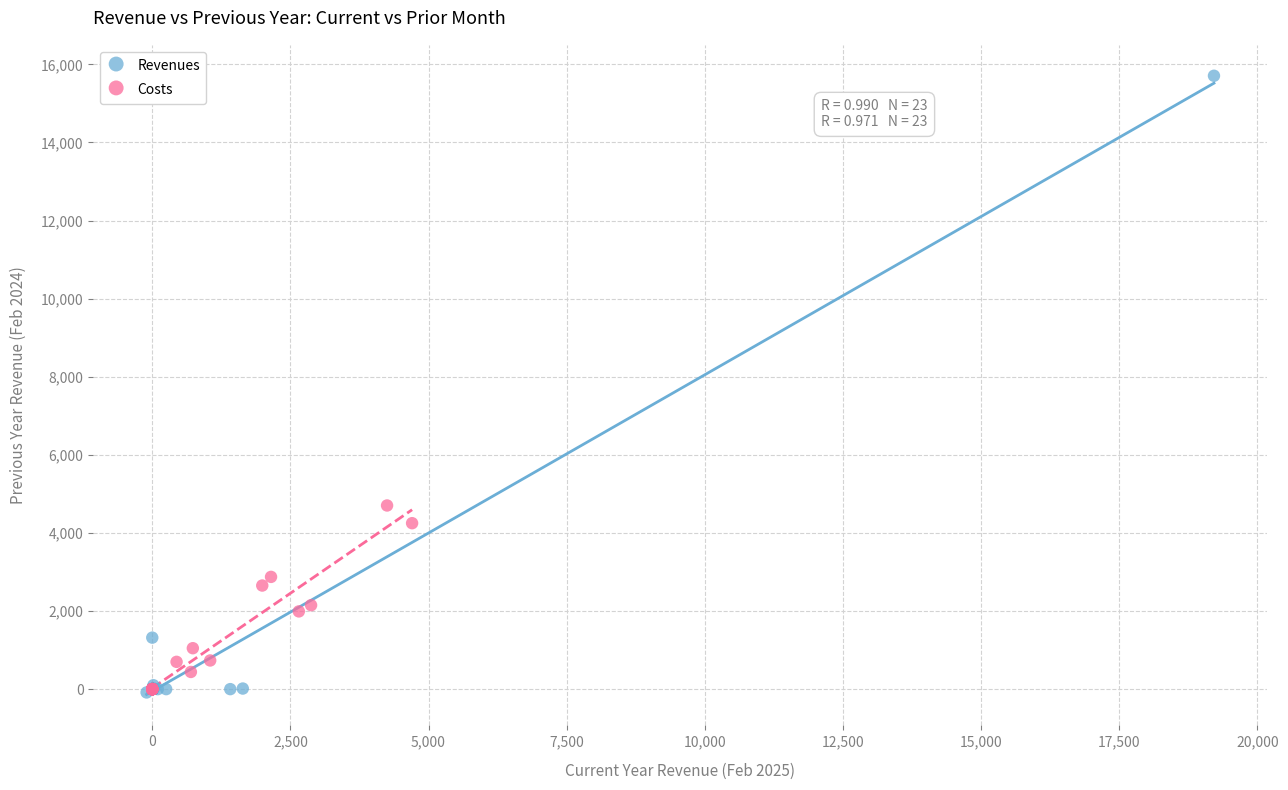

Which series contains the highest Y value?

Revenues